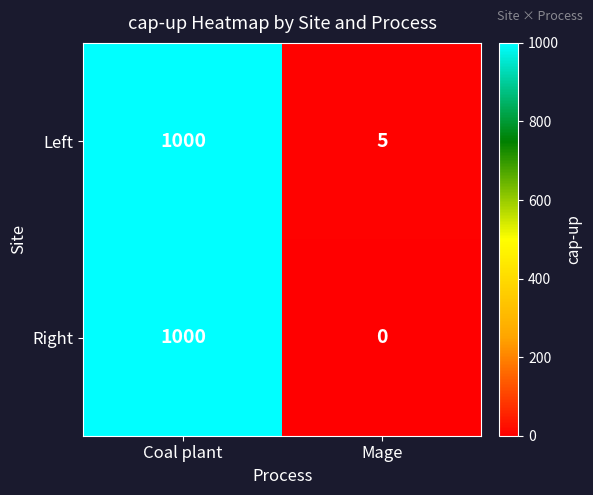

What is the sum of the Left values at Coal plant and Mage?

1005